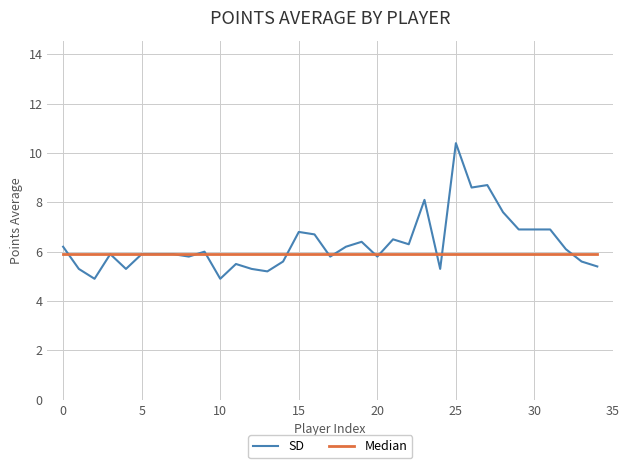

How many lines are shown in the chart?

2